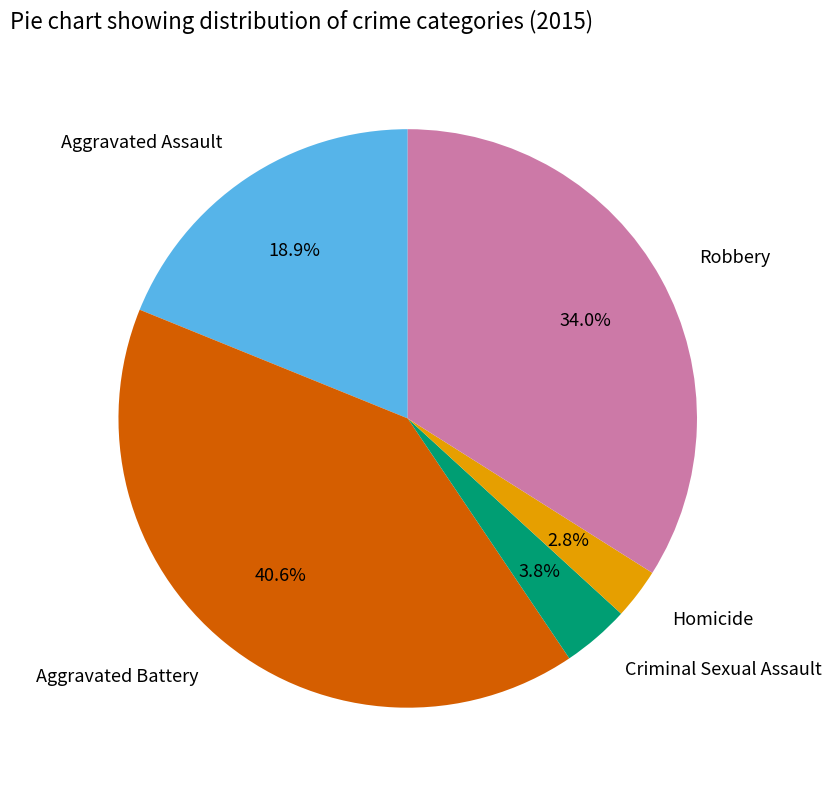

Do Criminal Sexual Assault and Robbery together represent more than half of the pie?

No